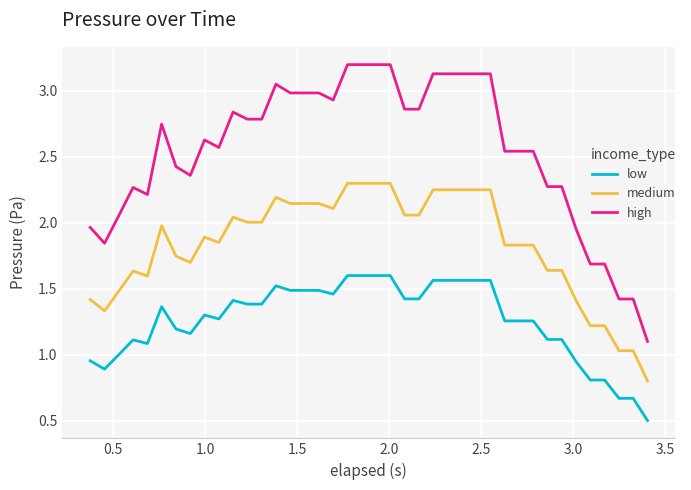

True or false: medium and high intersect in this chart.

False